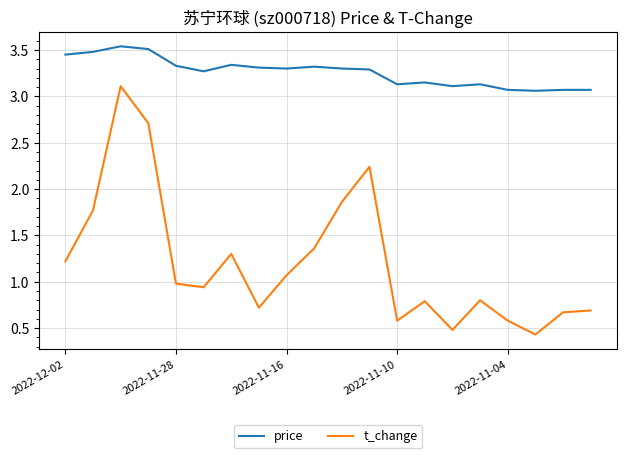

Which series has the largest range (max minus min)?

t_change